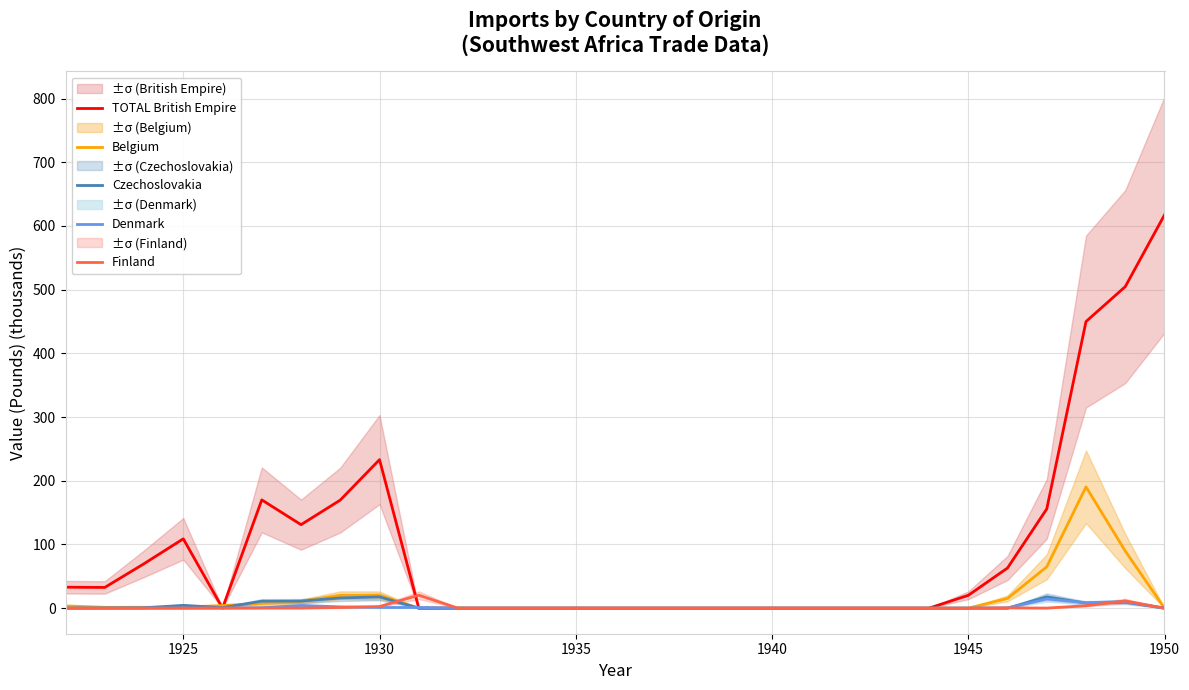

How many series are shown in this chart?

5